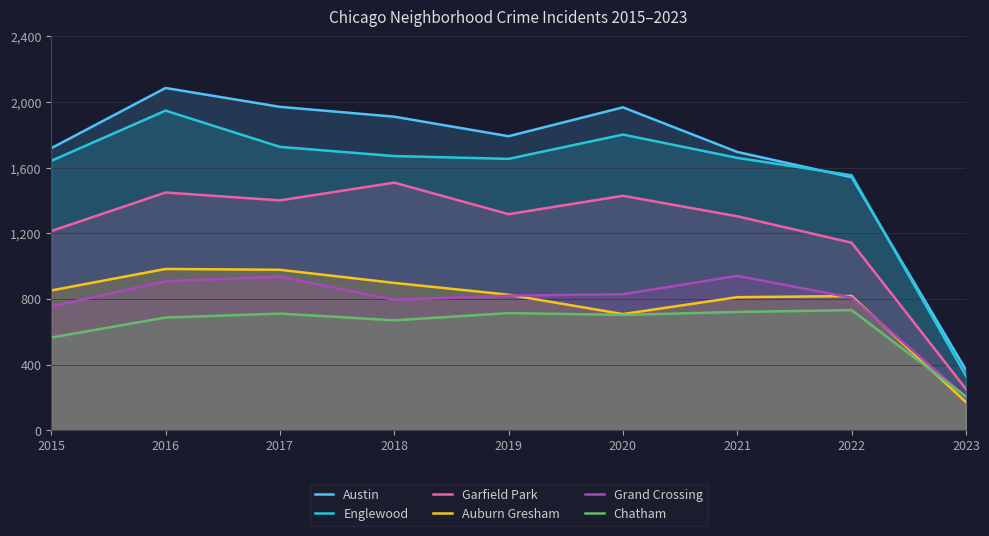

How many data points in Chatham are above 703?

4